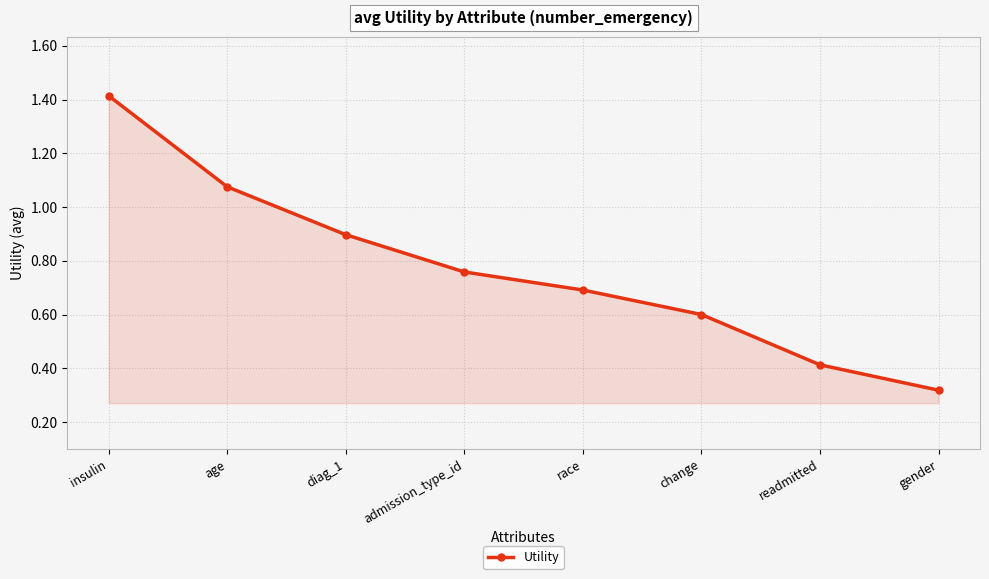

What is the sum of the values at race and gender?

1.0